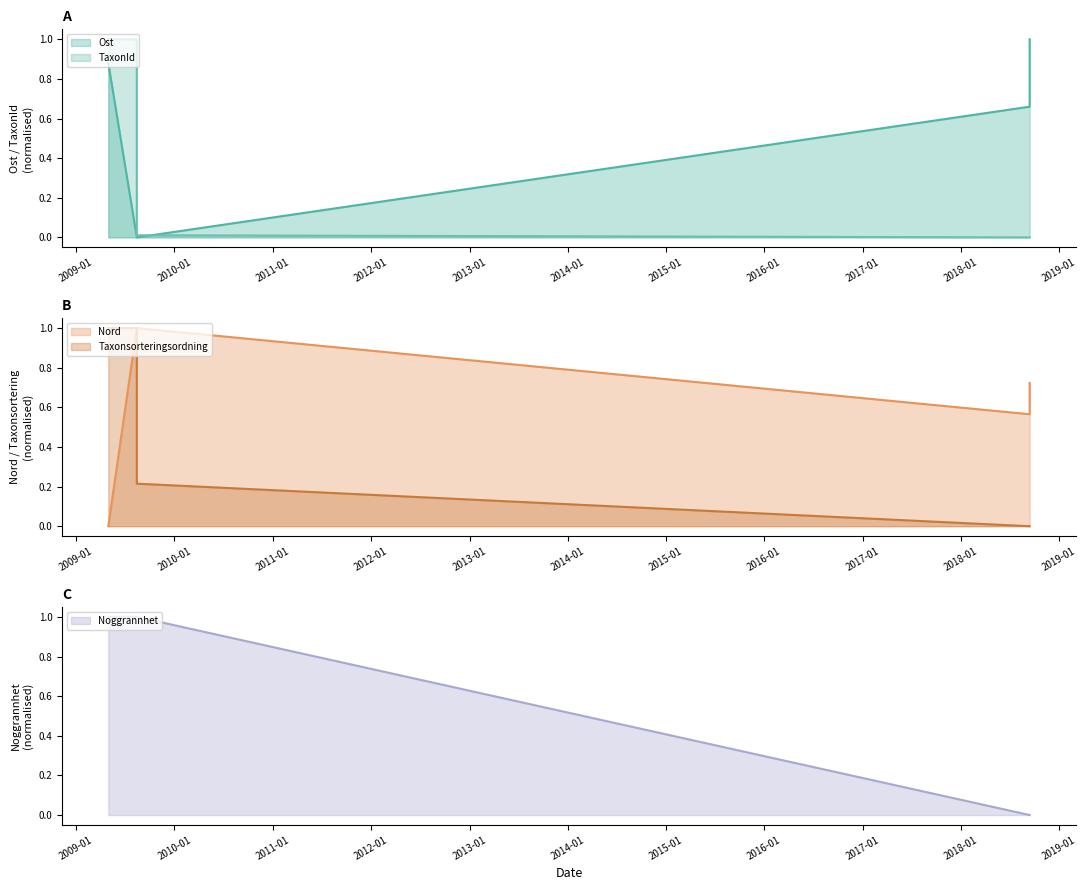

How many times do Noggrannhet and Taxonsorteringsordning cross each other?

1